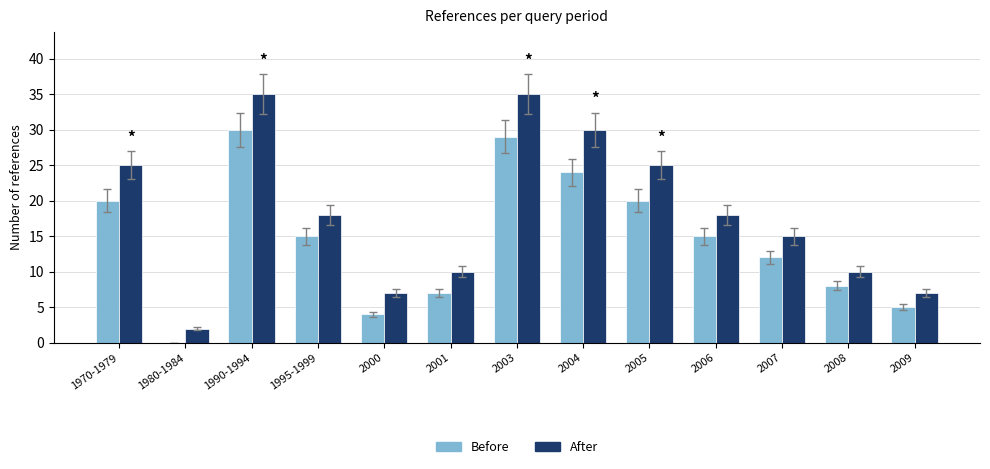

Between 1970-1979 and 2000, which series saw the biggest shift?

After